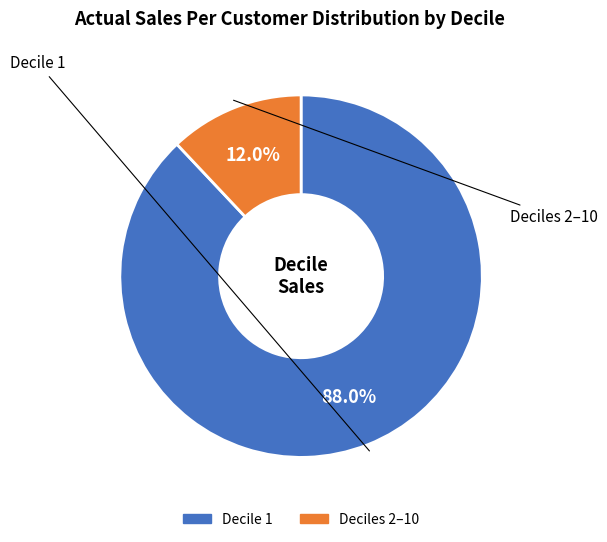

Is there any slice that represents more than half of the pie?

Yes